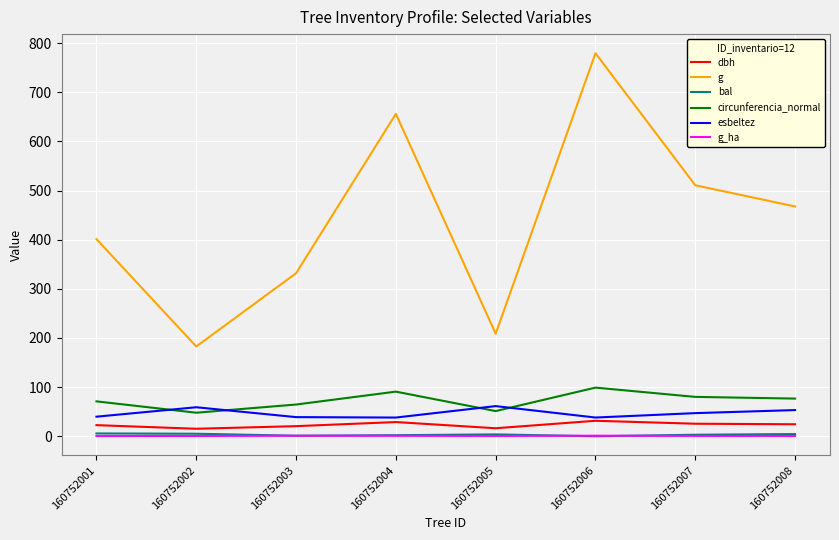

True or false: circunferencia_normal and g_ha intersect in this chart.

False